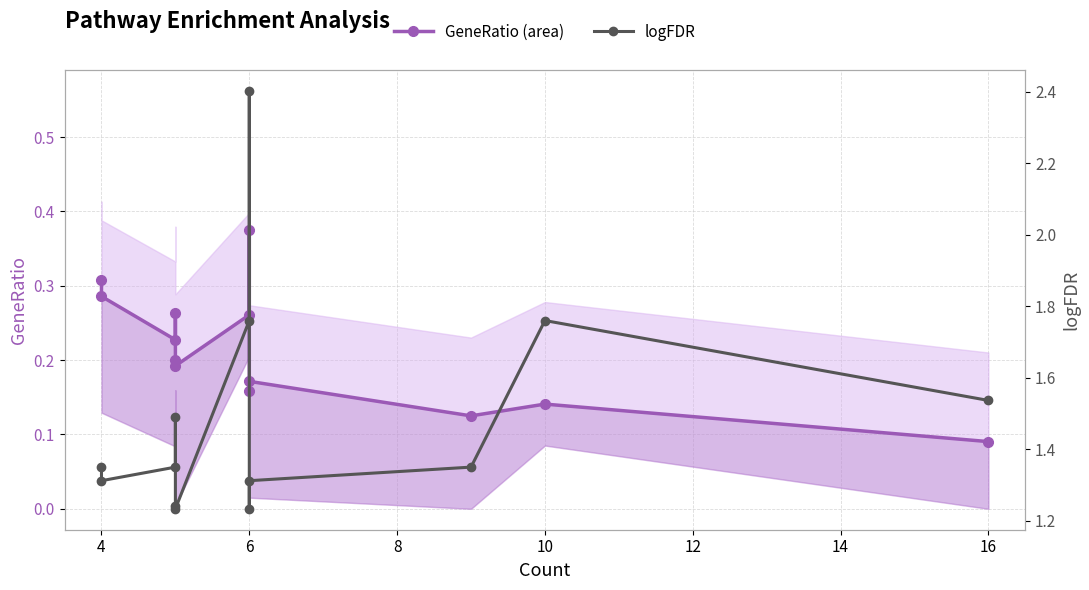

Reading right to left, transcribe all the data shown in this chart.

GeneRatio (area): 0.1	0.1	0.1	0.2	0.2	0.4	0.3	0.2	0.2	0.3	0.2	0.3	0.3
logFDR: 1.5	1.8	1.3	1.3	1.2	2.4	1.8	1.2	1.2	1.5	1.3	1.3	1.3